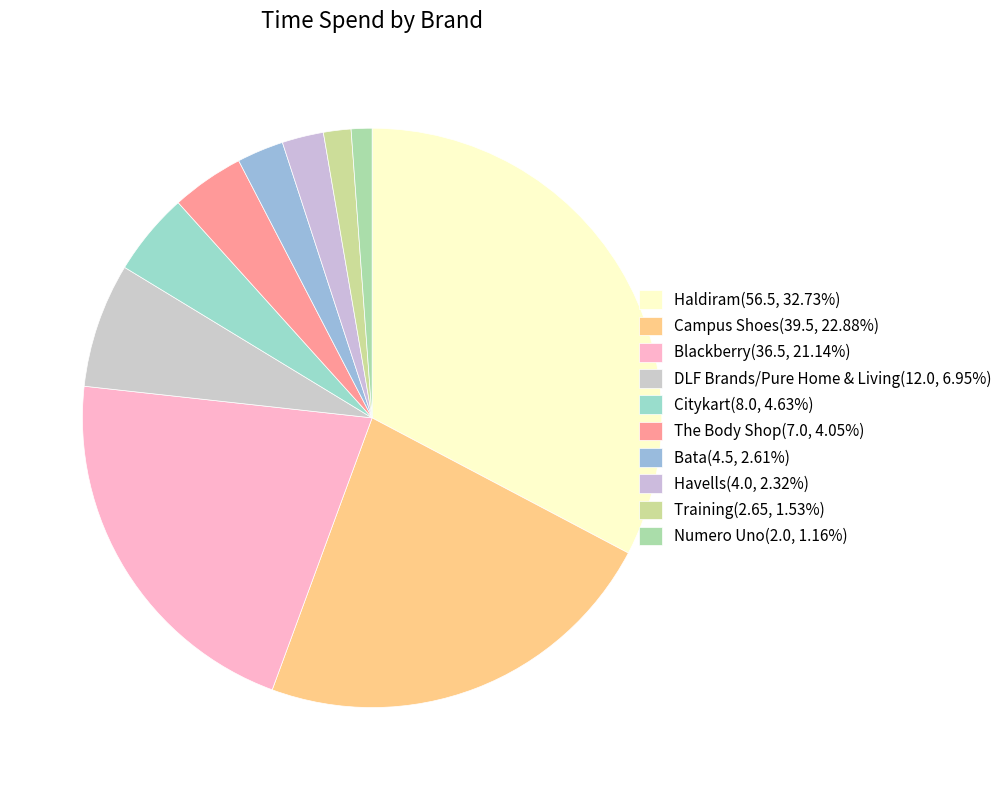

How many segments does this pie chart have?

10